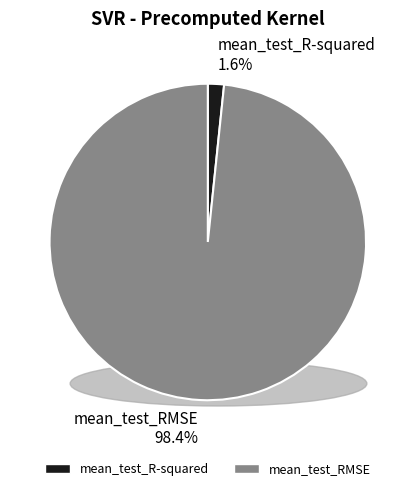

Count the number of slices in the pie.

2